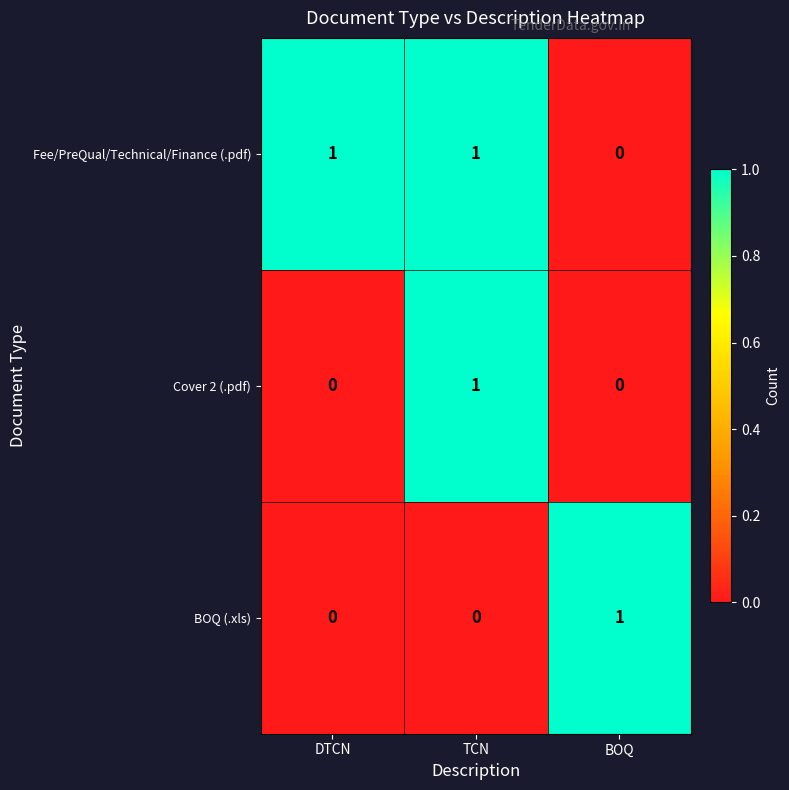

How many values in Cover 2 (.pdf) are above zero?

1